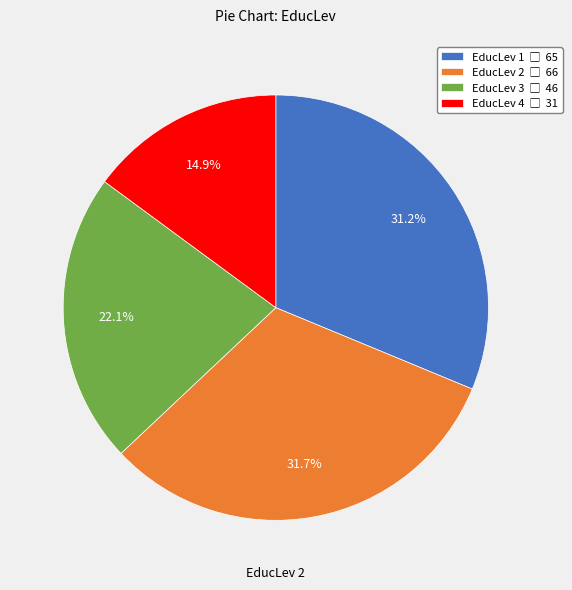

Does any single category account for the majority?

No